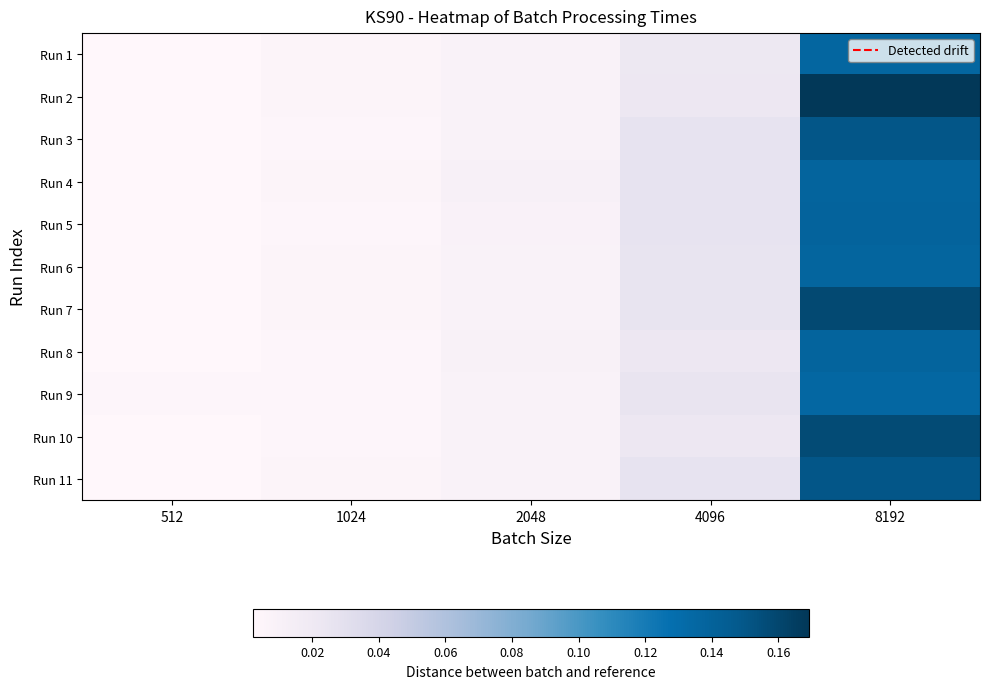

What is the total value across all series at 2048?

0.1